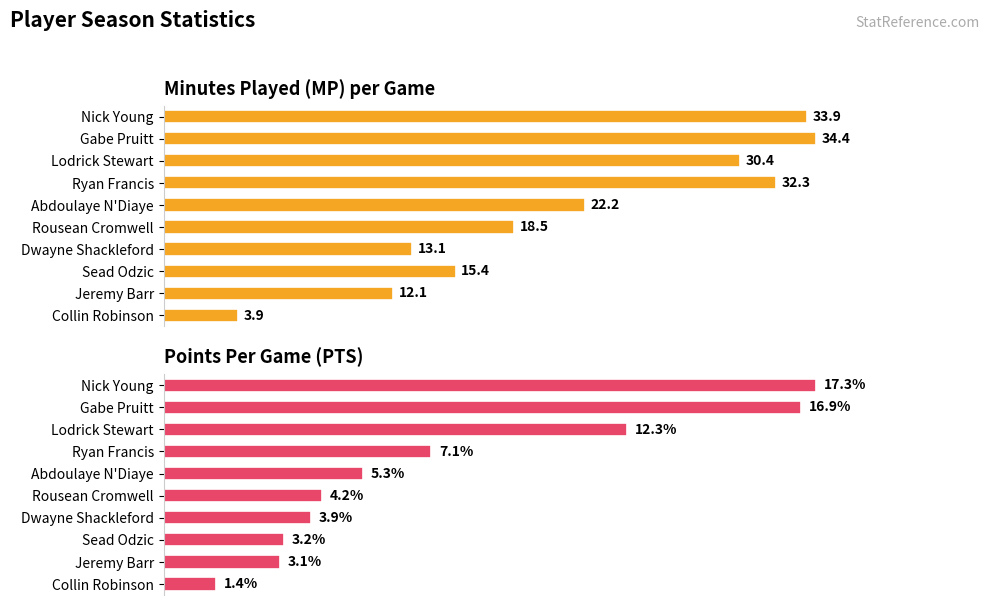

What is the value of the MP bar at the 6th from the left?

18.5